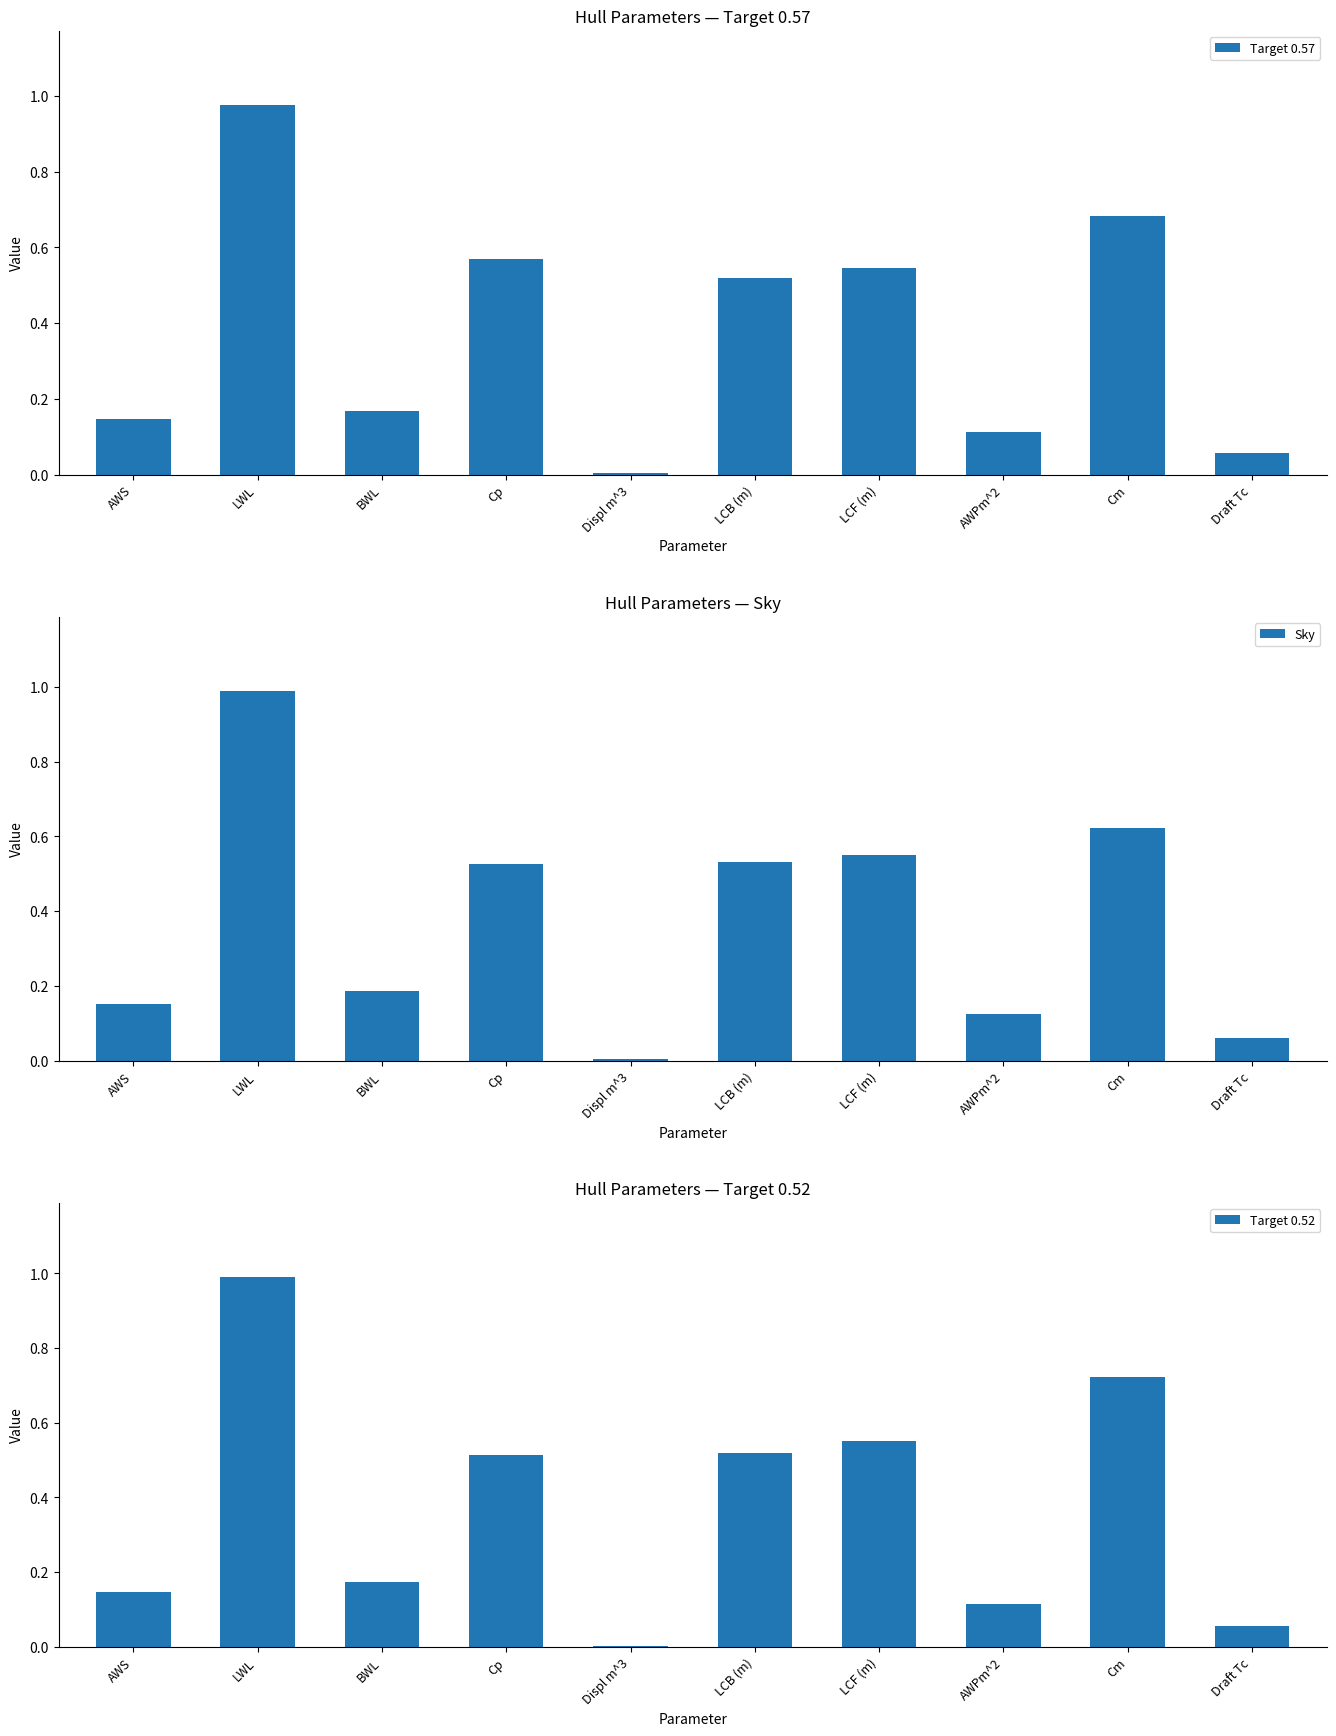

What is the total value across all series at Draft Tc?

0.2